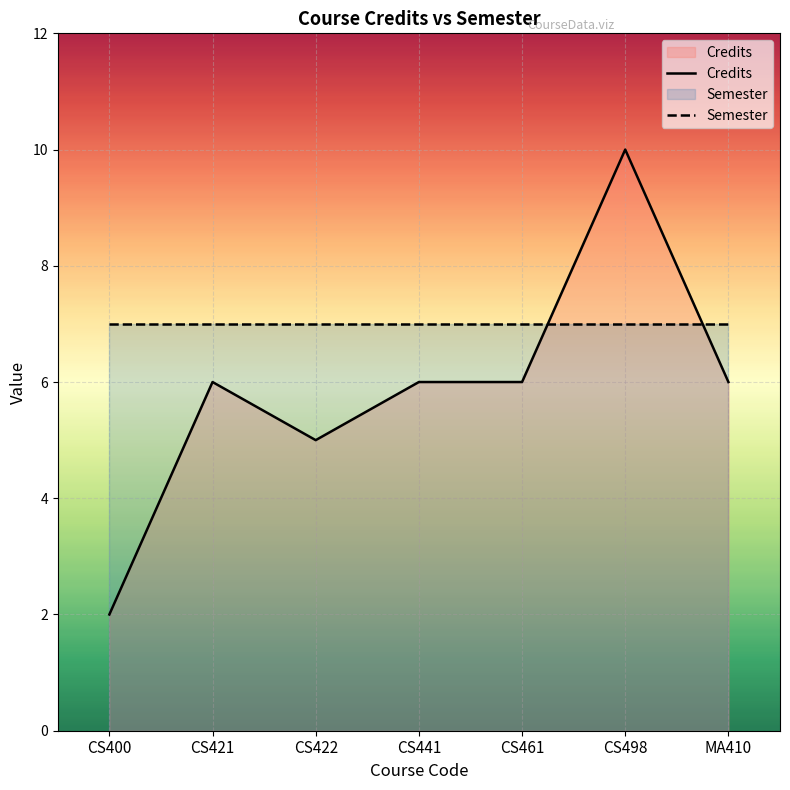

Rank the categories by Credits value from highest to lowest.

CS498, CS421, CS441, CS461, MA410, CS422, CS400